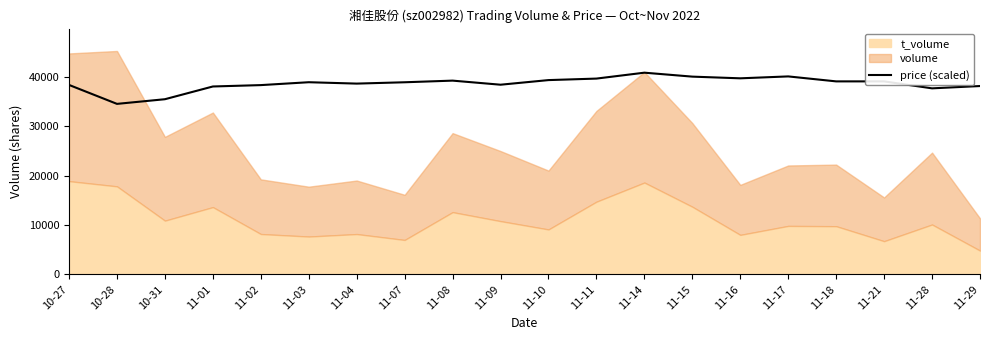

What is the approximate value at 11-15?

40113